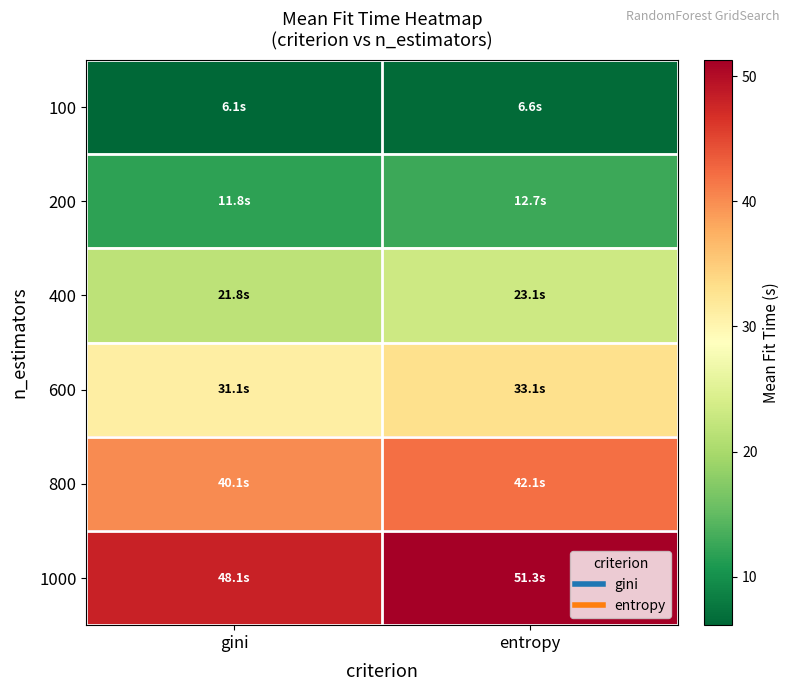

How many data points does each series have?

2